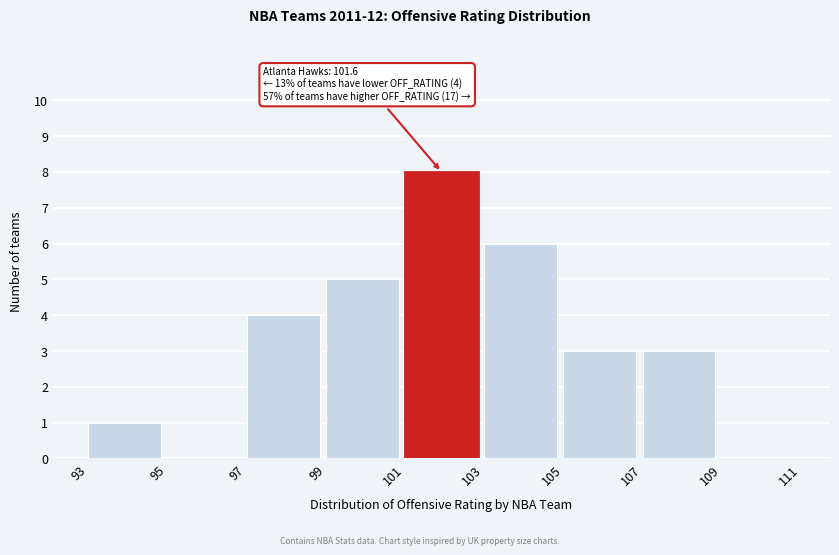

Over which range of the x-axis is the bar tallest?

101 to 103